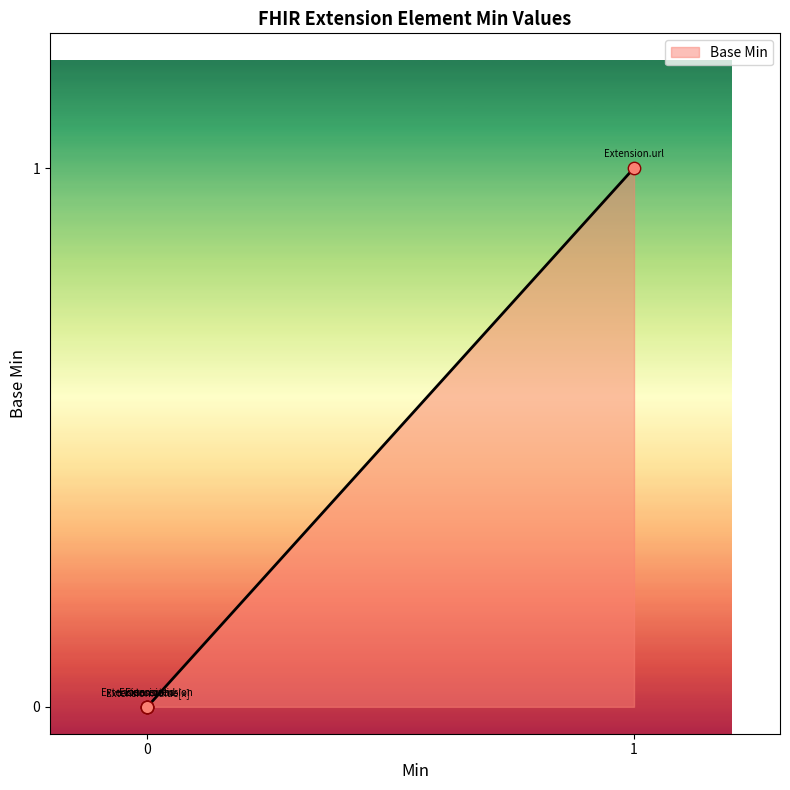

Between Extension.extension and Extension.value[x], which is larger?

Extension.extension